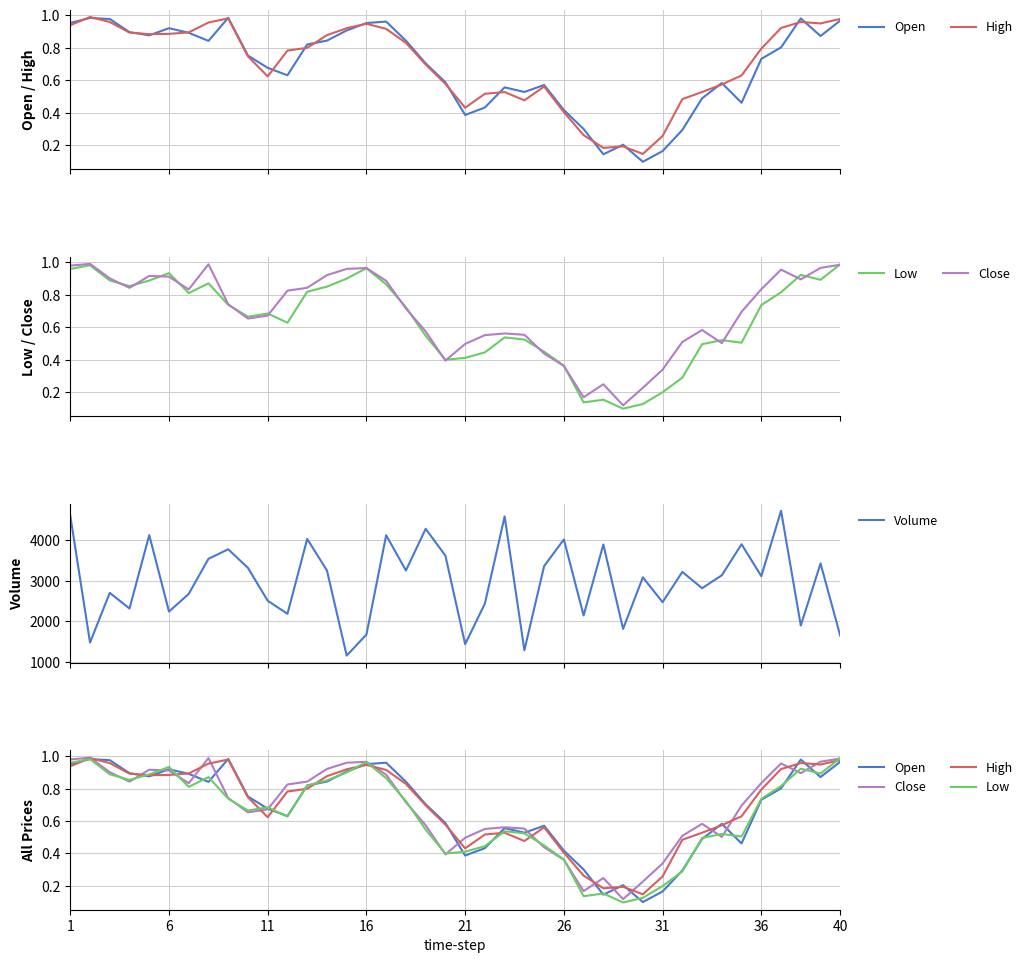

What is the minimum value for Volume?

1158